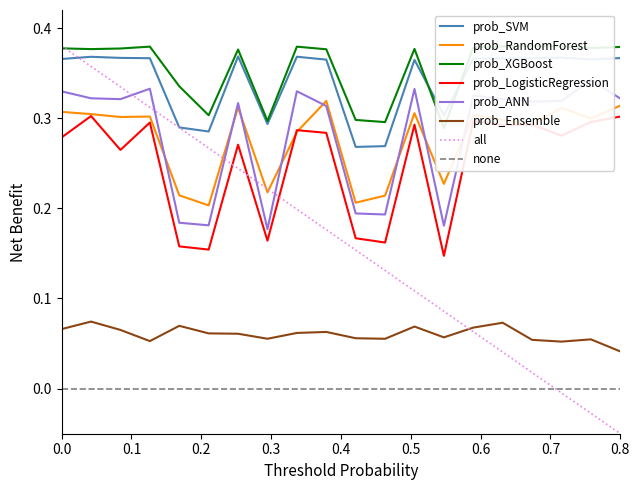

How many intersections are there between all and prob_LogisticRegression?

3